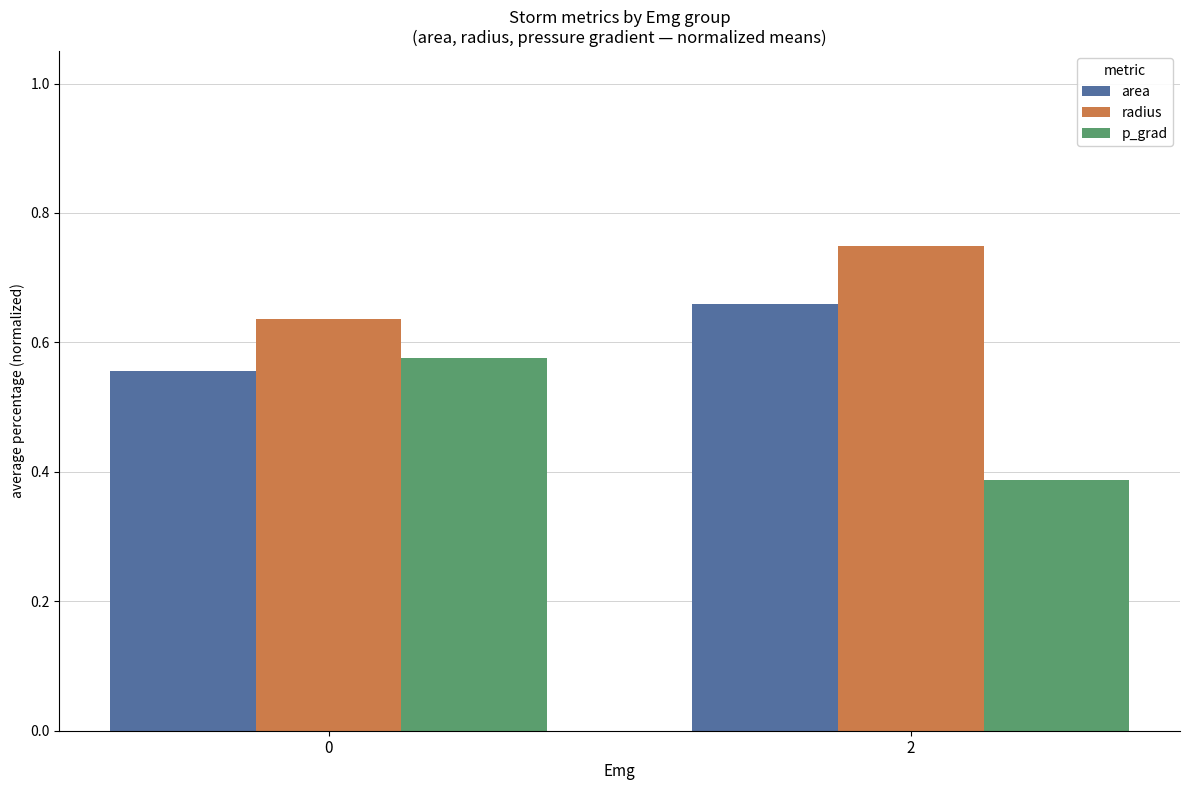

How many groups of bars are there?

2